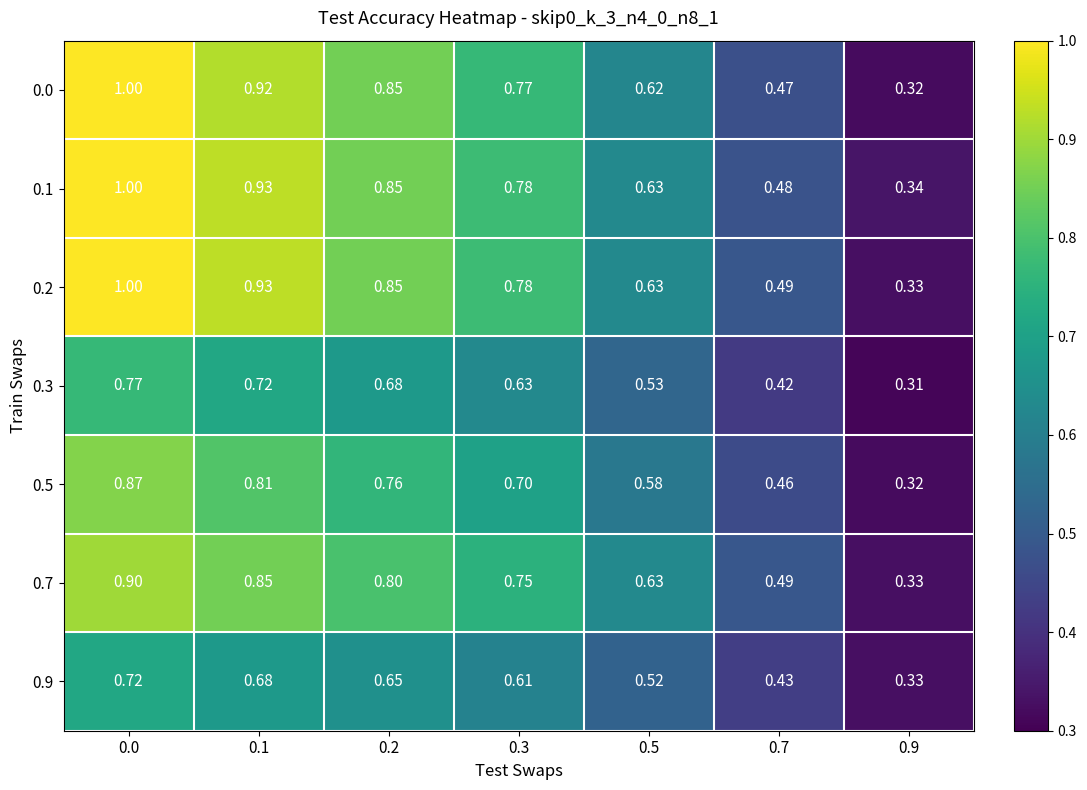

Is the value of 0.1 at 0.1 greater than the value of 0.2 at 0.0?

No